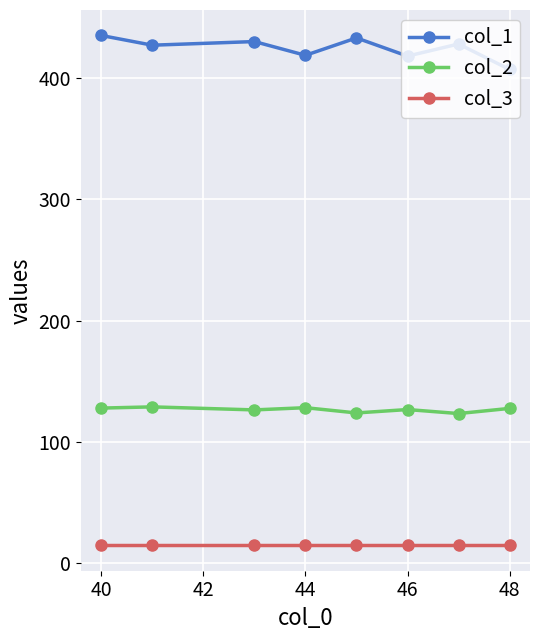

True or false: col_2 and col_3 cross at least once.

False